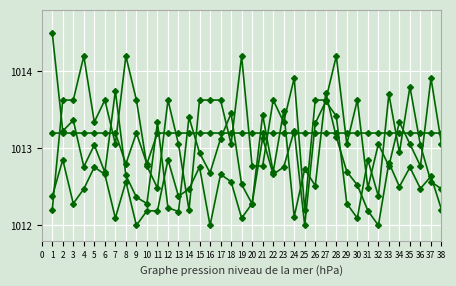

True or false: ITI_f has a value of 1013.2 at 36.

True